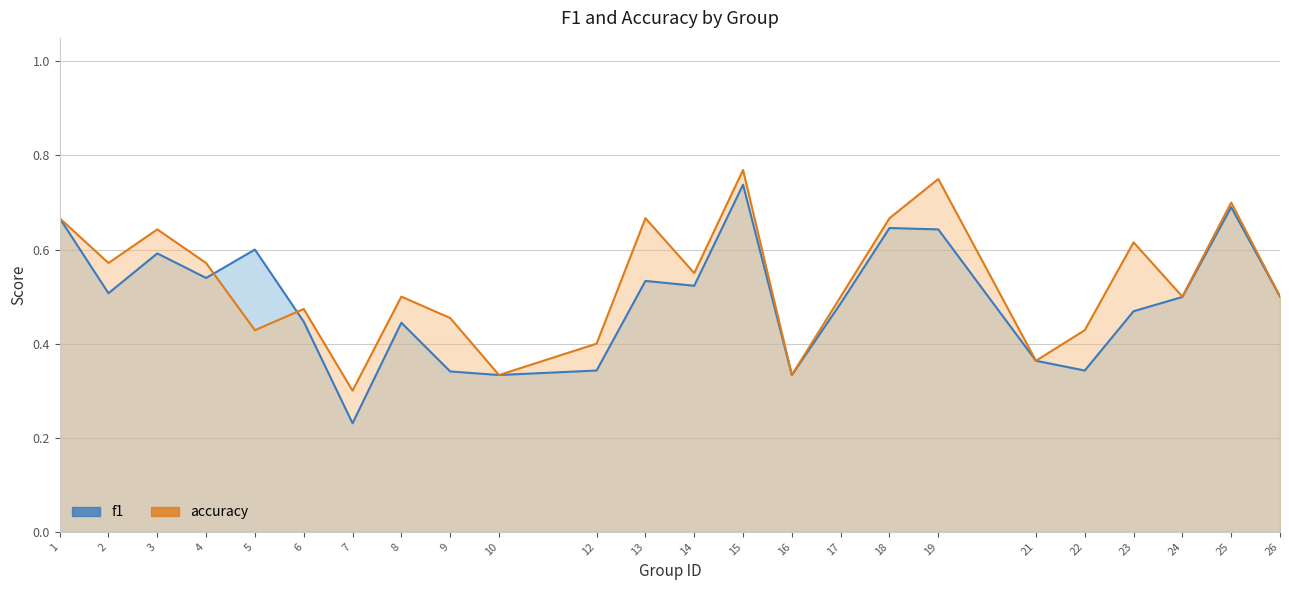

What is the approximate value of accuracy at 18?

0.7